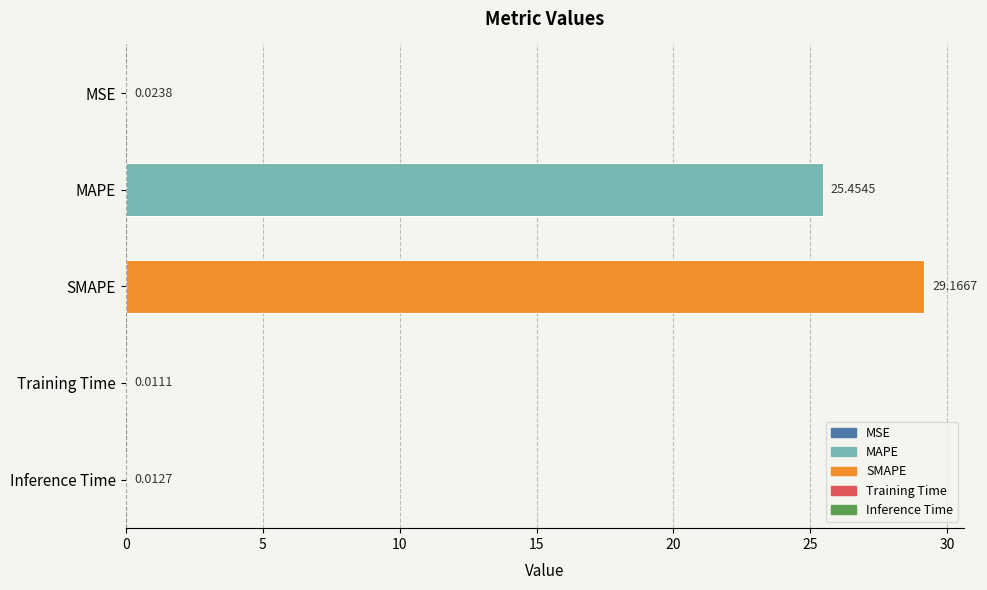

Which label corresponds to the largest value in the chart?

SMAPE